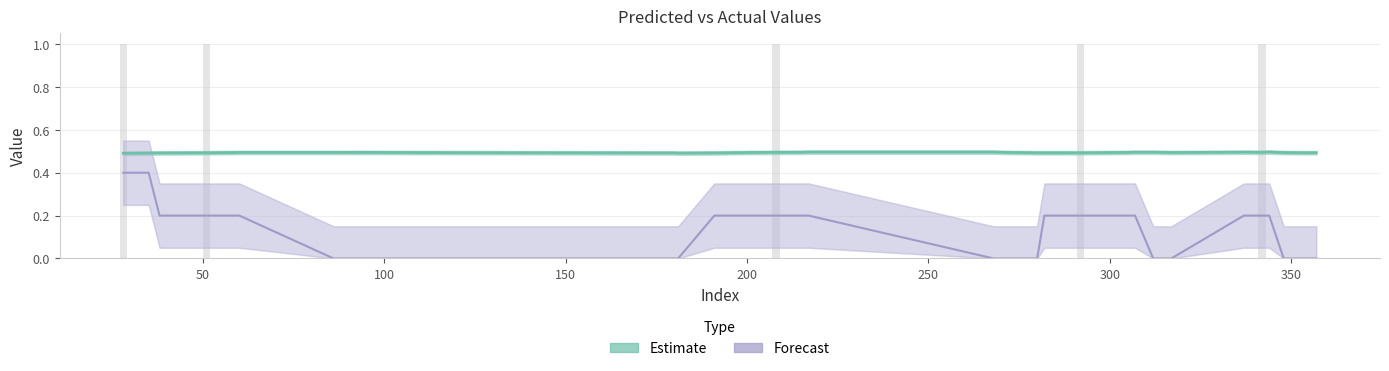

What is the sum of all Estimate values?

19.8